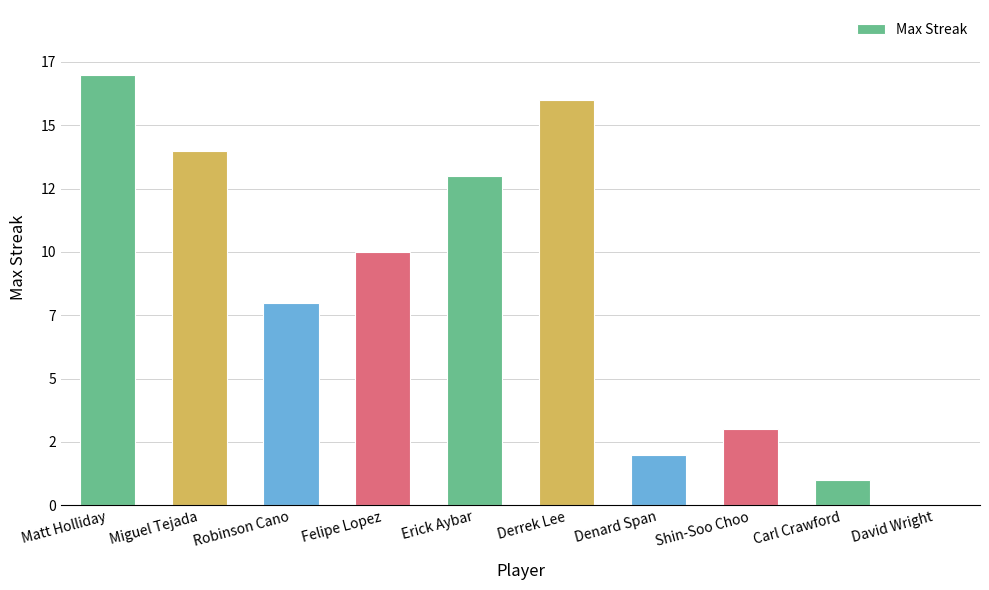

Between David Wright and Erick Aybar, which is larger?

Erick Aybar